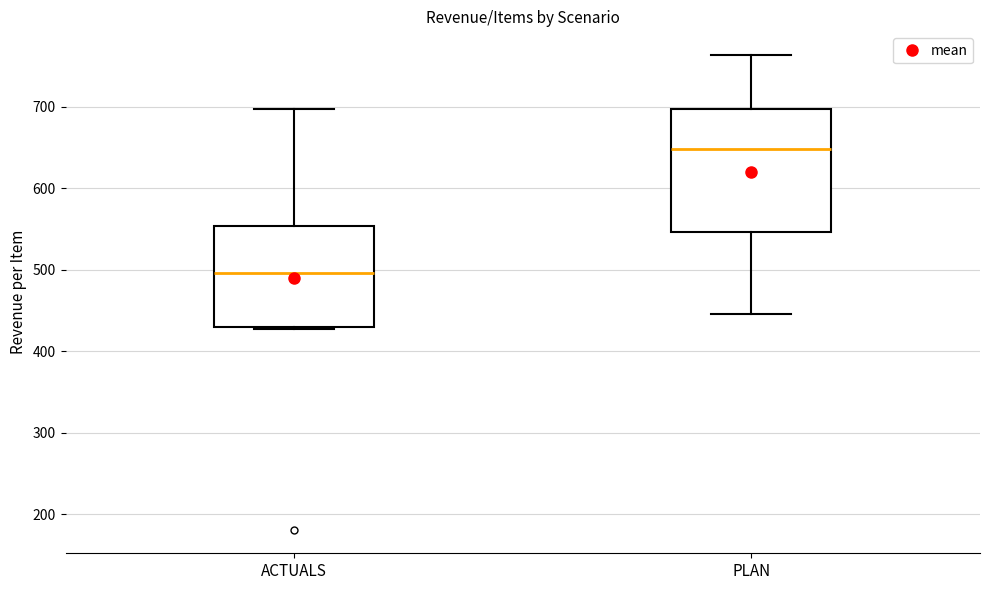

Reading left to right, transcribe this box plot: for each box, give where its median line is, the range the box spans, and where its two whiskers end, as read against the y-axis. The values are not printed on the chart, so give them approximately, as read against the axis.

ACTUALS: median 500, box 430 to 550, whiskers 430 to 700
PLAN: median 650, box 550 to 700, whiskers 450 to 760